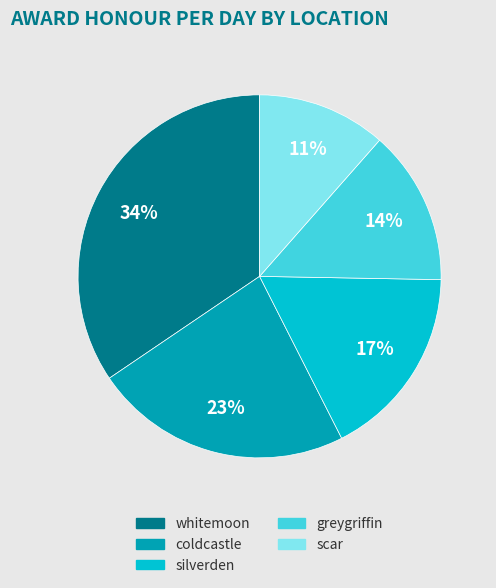

Which category has the biggest portion of the pie?

whitemoon